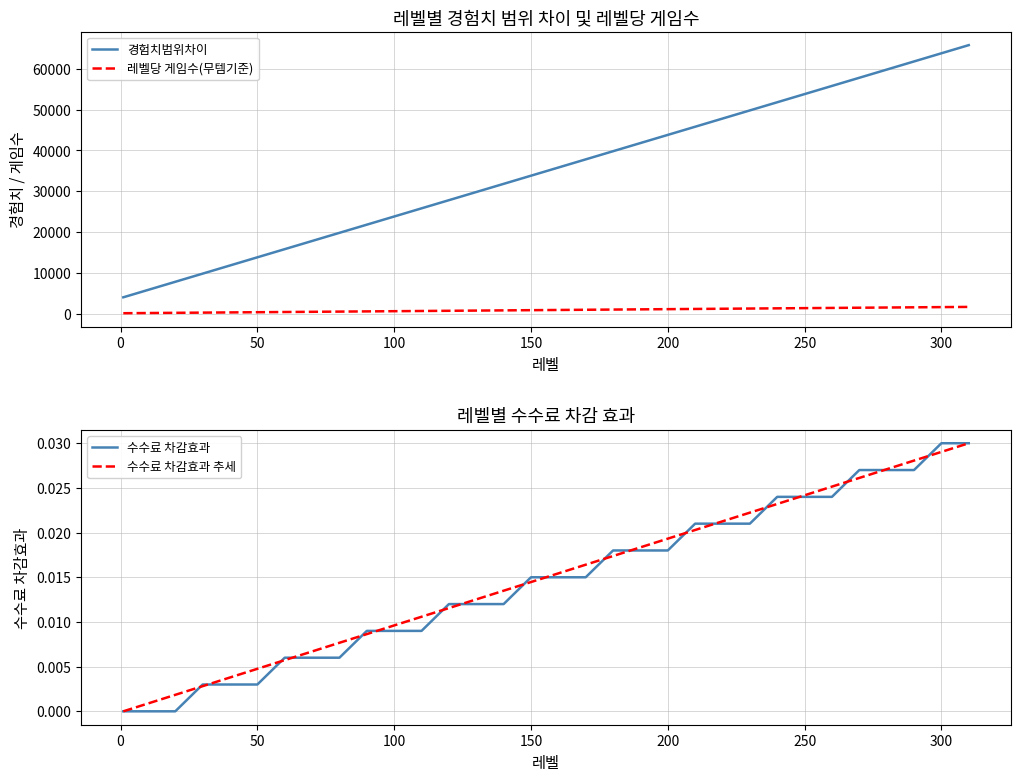

True or false: 레벨당 게임수(무템기준) and 경험치범위차이 intersect in this chart.

False